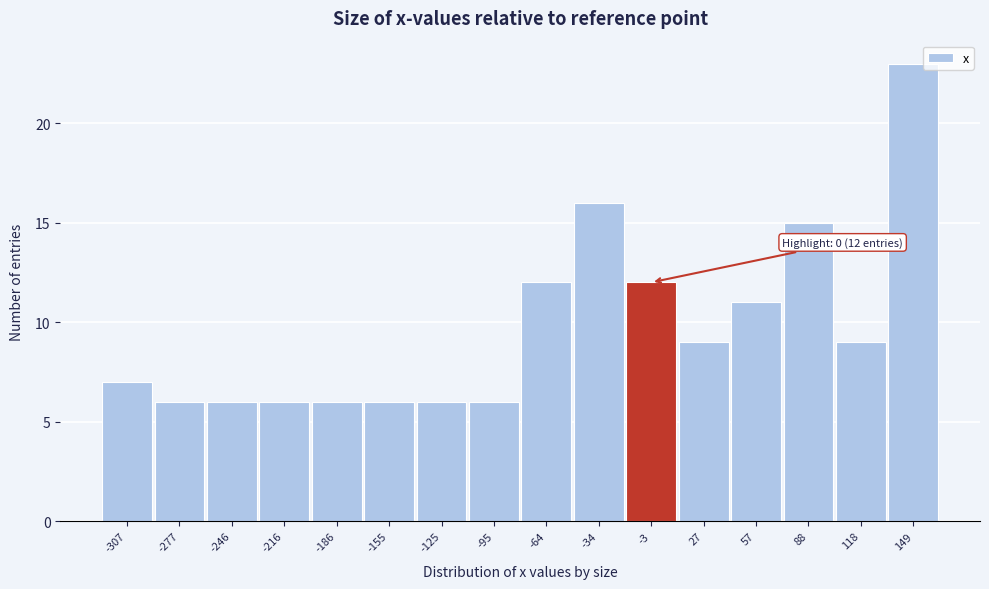

Over which range of the x-axis is the bar tallest?

135 to 165